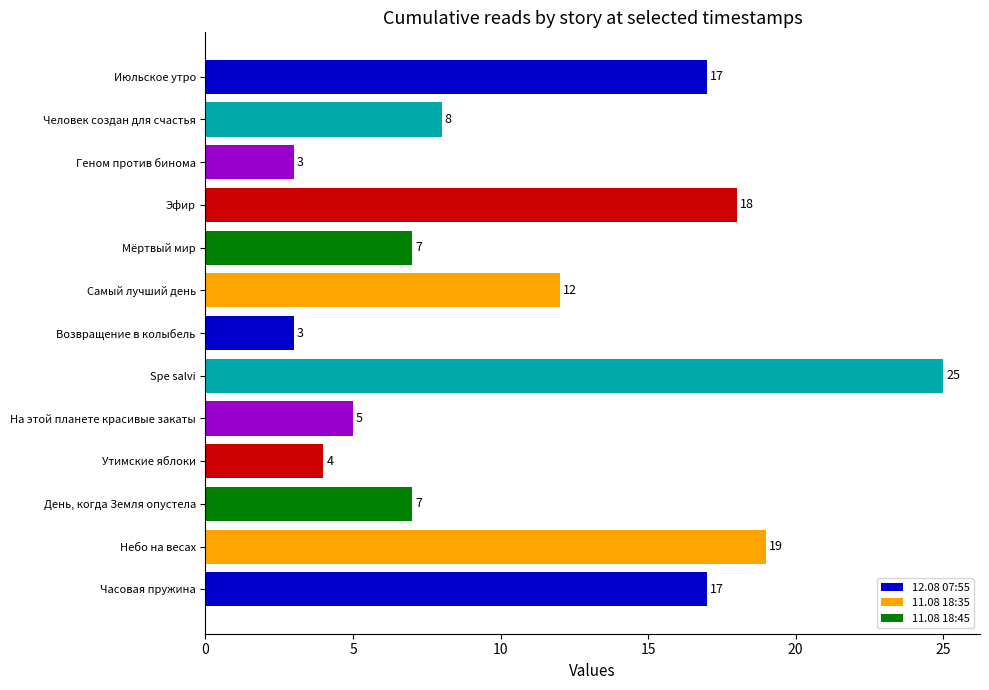

What is the greatest value displayed?

25